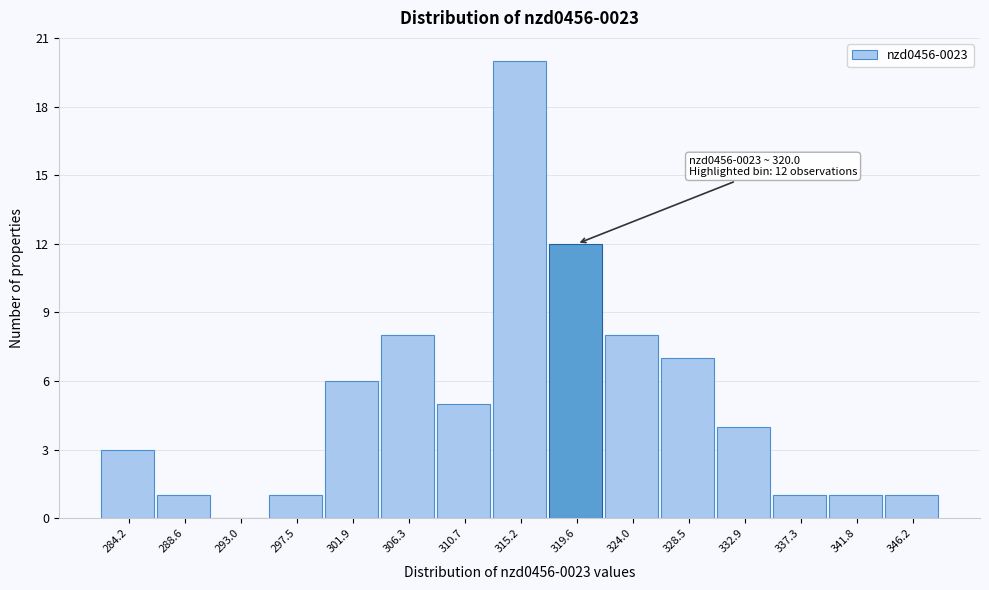

Reading left to right, list all the values displayed in this chart.

284.2=3	288.6=1	293.0=0	297.5=1	301.9=6	306.3=8	310.7=5	315.2=20	319.6=12	324.0=8	328.5=7	332.9=4	337.3=1	341.8=1	346.2=1